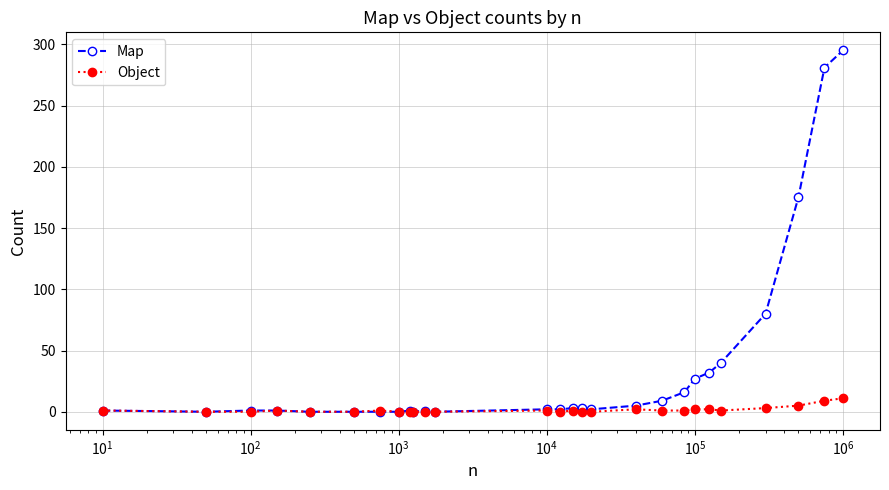

What is the difference between the maximum and second lowest values in the Object series?

11